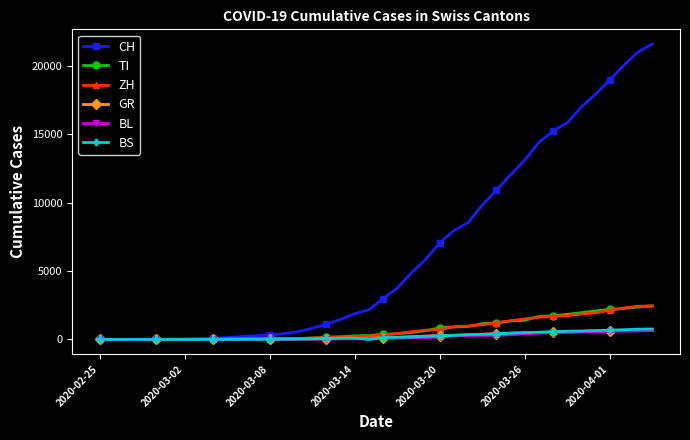

What is the highest value of the BS series?

767